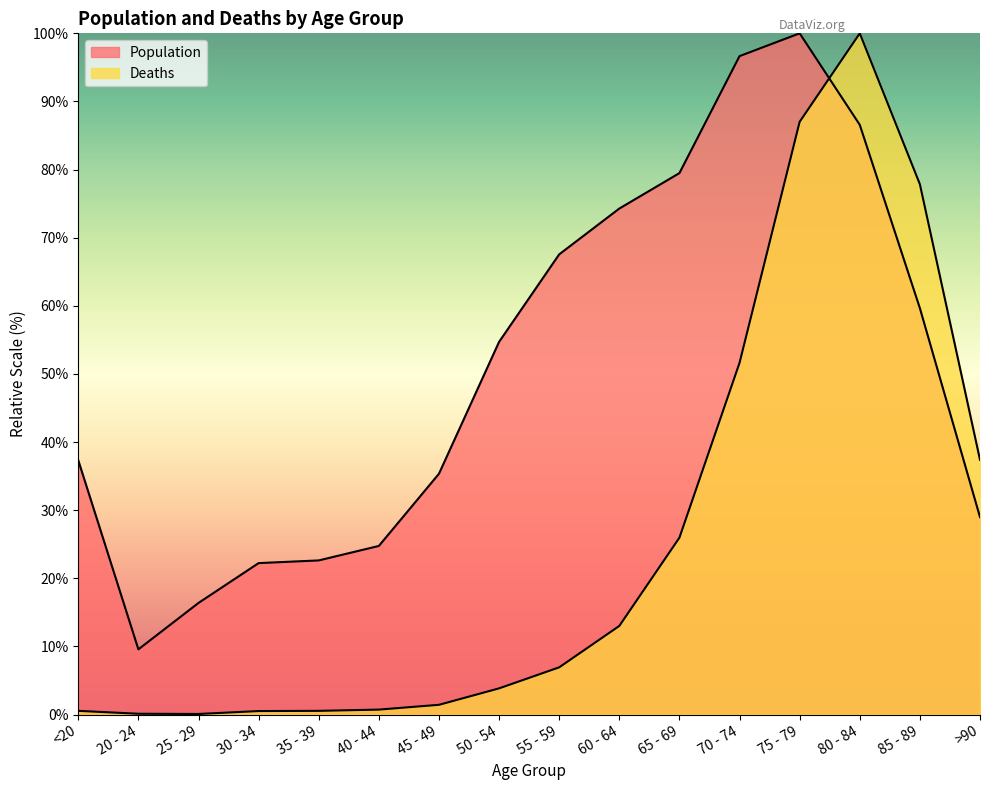

True or false: Deaths has a value of 13.0 at 60 - 64.

True